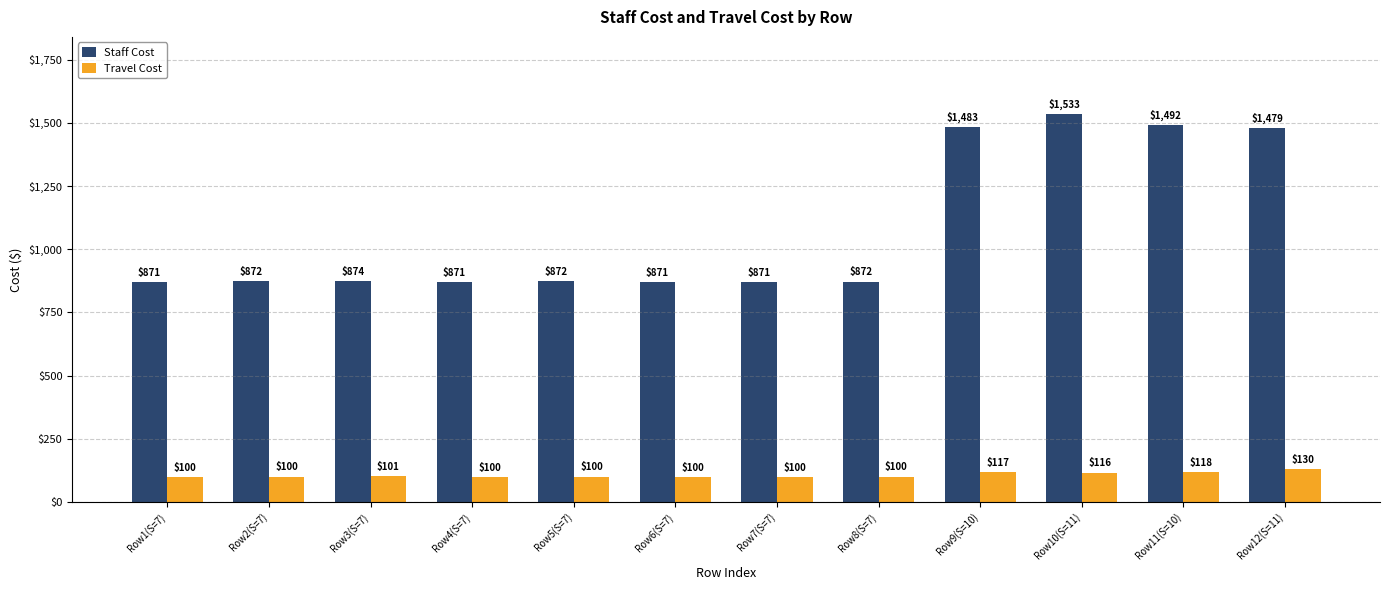

Read the Travel Cost value at Row3(S=7).

100.8